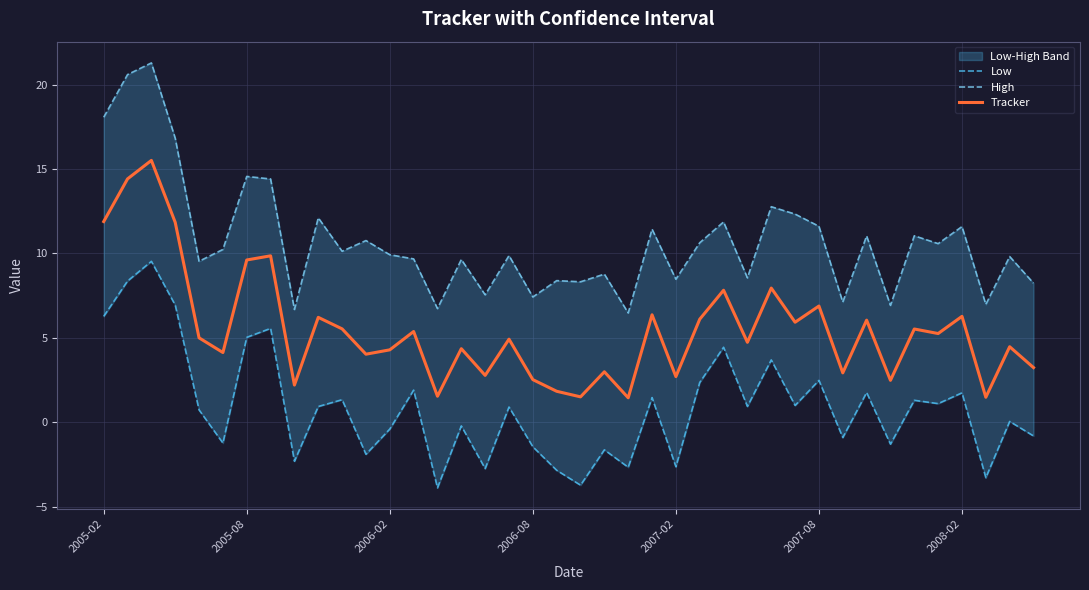

What is the spread (max minus min) of values at 31?

8.0